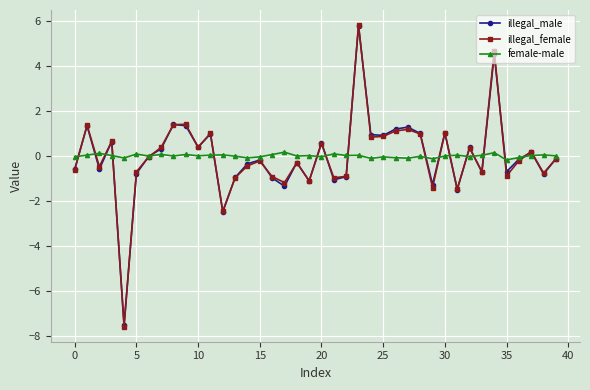

What is the difference between the maximum and minimum values in the illegal_male series?

13.3